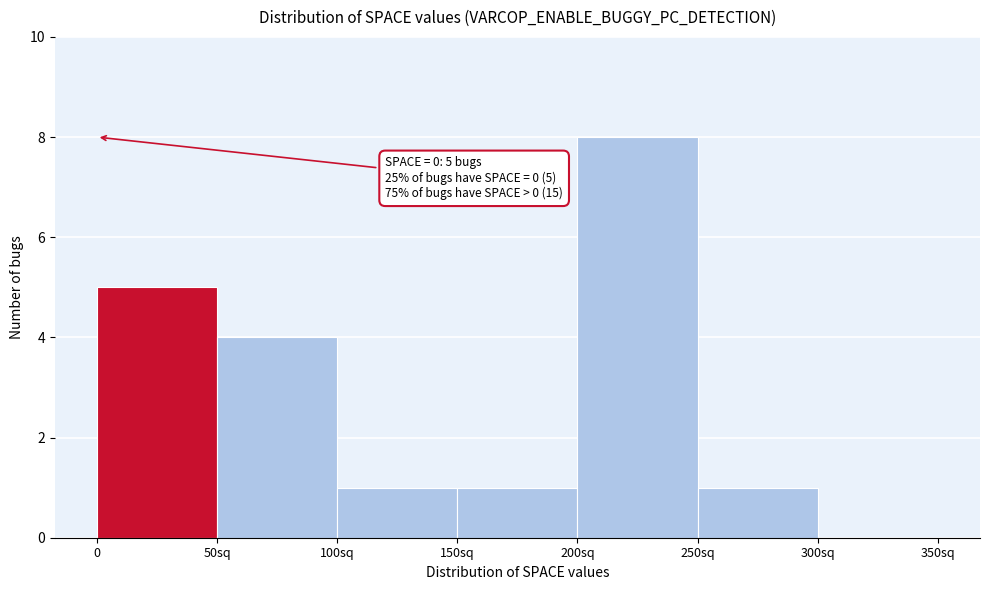

Reading right to left, transcribe all the data shown in this chart.

300sq=0	250sq=1	200sq=8	150sq=1	100sq=1	50sq=4	0=5